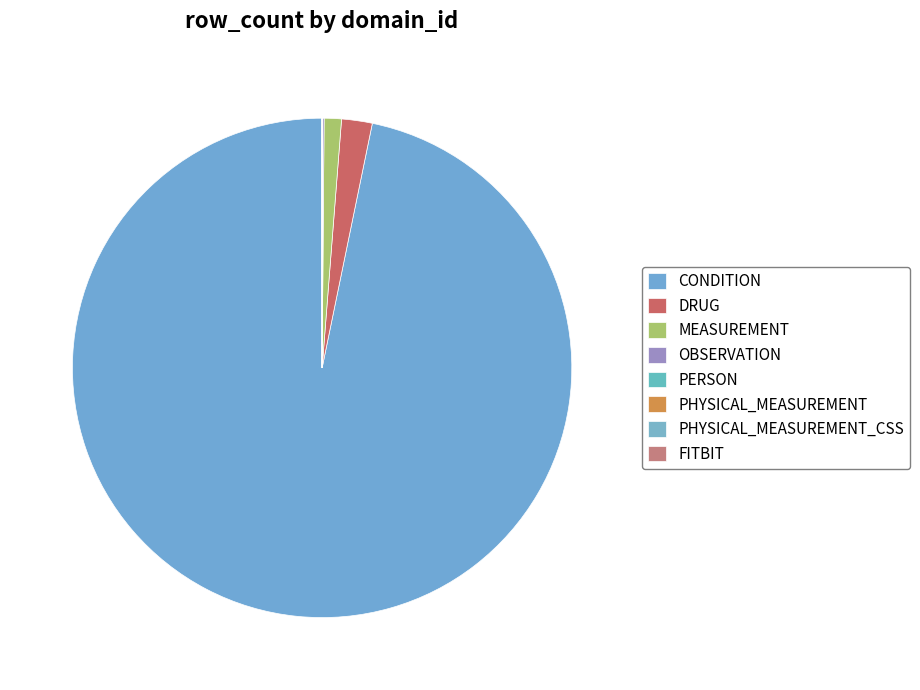

Which slice is the smallest?

FITBIT